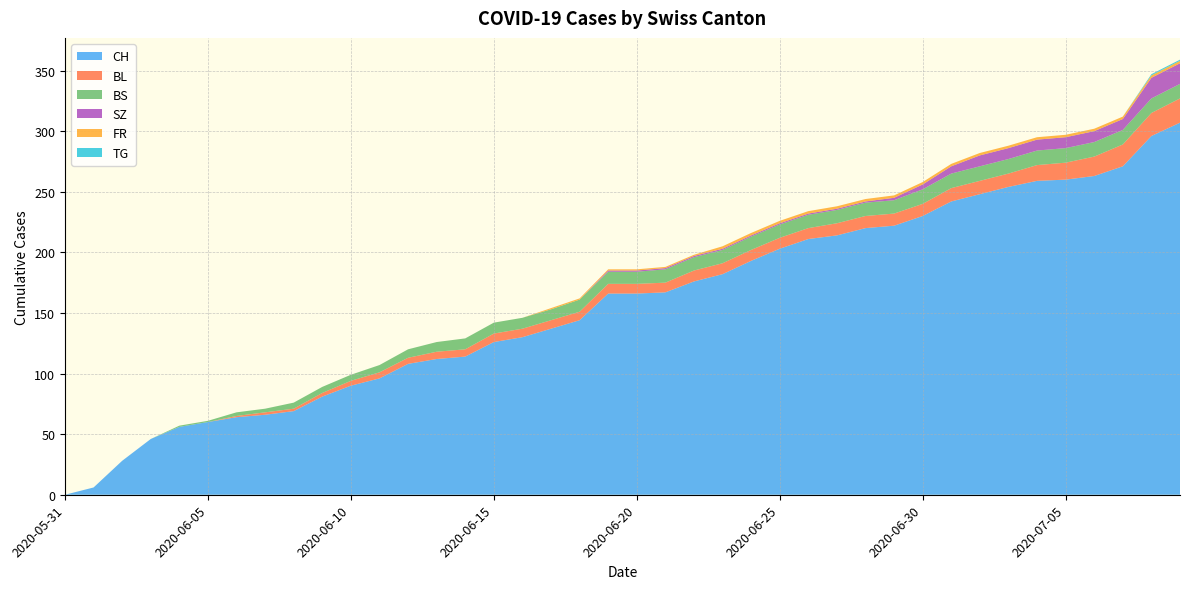

Reading left to right, transcribe all the data shown in this chart.

CH: 0	6	28	46	56	60	64	66	69	81	90	96	108	112	114	126	130	137	144	166	166	167	176	182	193	203	211	214	220	222	230	242	248	254	259	260	263	271	296	307
BL: 0	0	0	0	0	0	1	2	2	3	4	5	5	6	6	7	7	7	7	8	8	8	9	9	9	9	9	10	10	10	10	11	11	11	13	14	16	18	19	20
BS: 0	0	0	0	1	1	3	3	5	5	5	6	7	8	9	9	9	9	10	10	10	11	11	11	11	11	11	11	11	11	12	12	12	12	12	12	12	12	12	12
SZ: 0	0	0	0	0	0	0	0	0	0	0	0	0	0	0	0	0	0	0	1	1	1	1	1	1	1	1	1	1	2	4	6	9	9	9	9	9	9	17	17
FR: 0	0	0	0	0	0	0	0	0	0	0	0	0	0	0	0	0	1	1	1	1	1	1	2	2	2	2	2	2	2	2	2	2	2	2	2	2	2	2	2
TG: 0	0	0	0	0	0	0	0	0	0	0	0	0	0	0	0	0	0	0	0	0	0	0	0	0	0	0	0	0	0	0	0	0	0	0	0	0	0	1	1